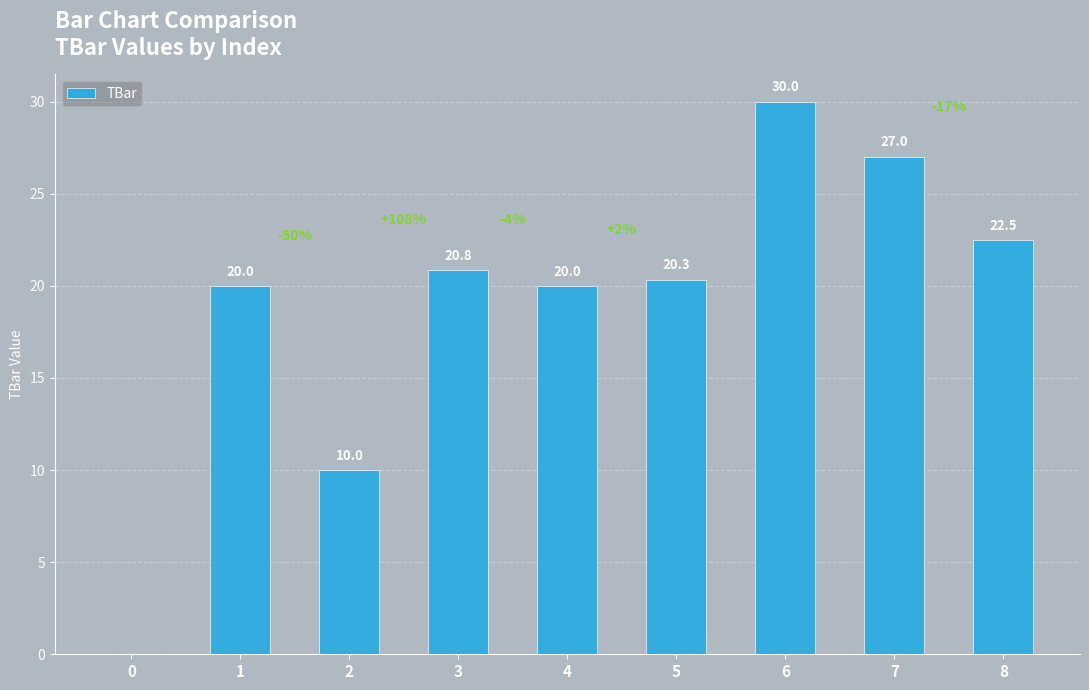

What is the average value?

19.0